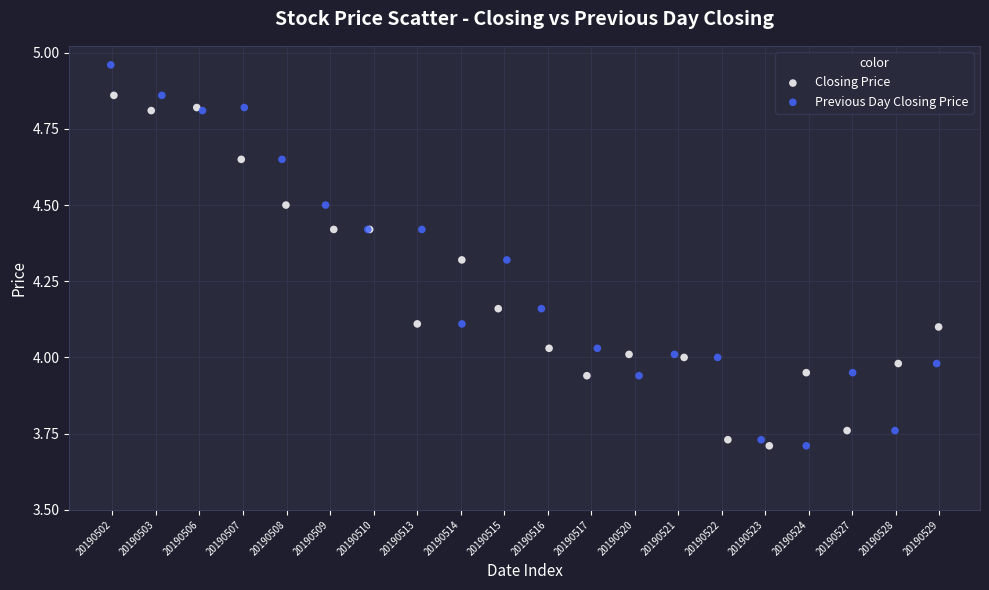

Which series has the largest Y range (max minus min)?

Previous Day Closing Price